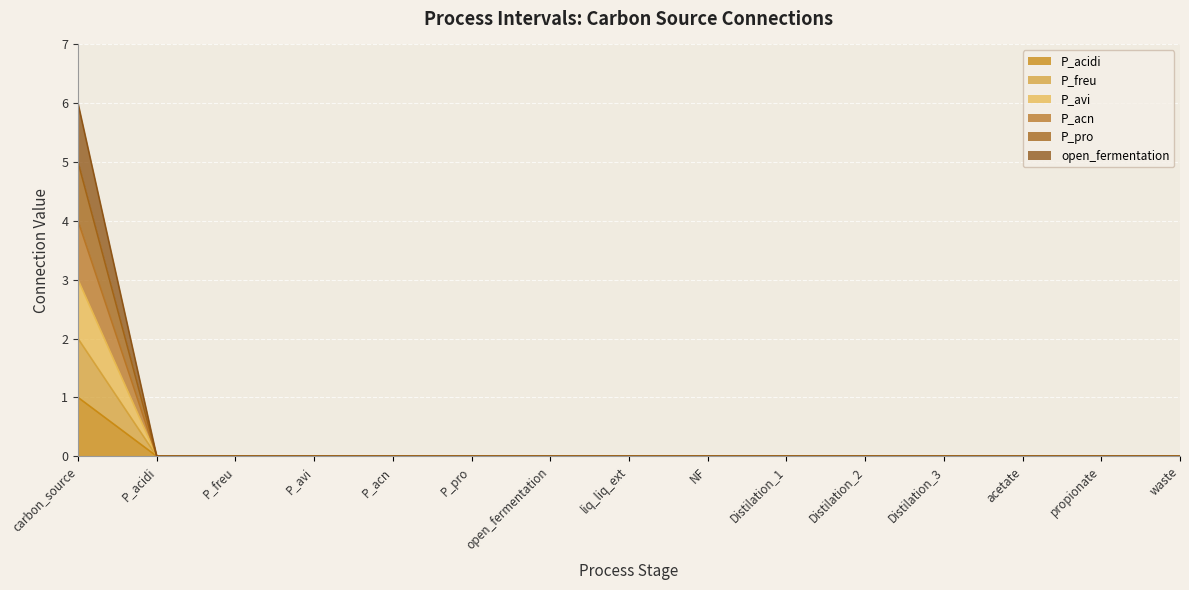

How many lines are shown in the chart?

6